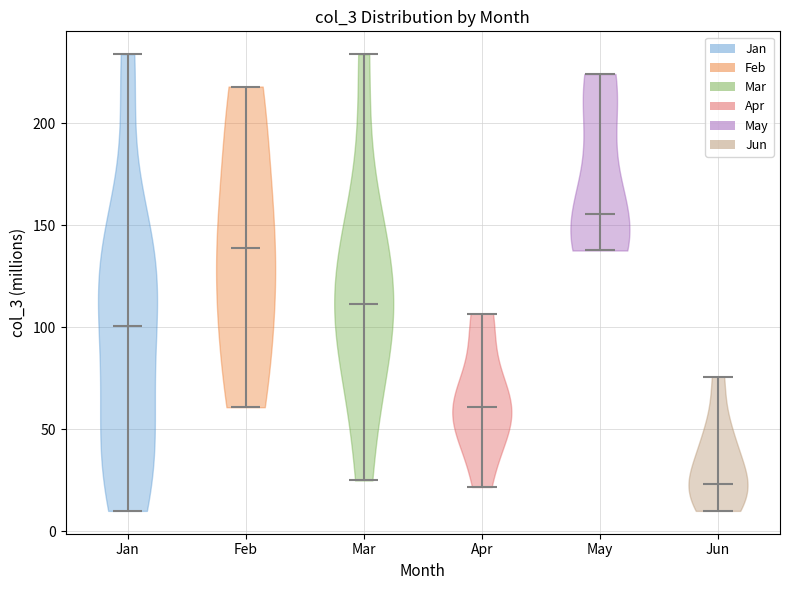

Reading left to right, read every violin against the y-axis: where its median line is, and the lowest and highest points it reaches. The values are not printed on the chart, so give them approximately, as read against the axis.

Jan: median line 100, lowest point 10, highest point 235
Feb: median line 140, lowest point 60, highest point 220
Mar: median line 110, lowest point 25, highest point 235
Apr: median line 60, lowest point 20, highest point 105
May: median line 155, lowest point 140, highest point 225
Jun: median line 25, lowest point 10, highest point 75